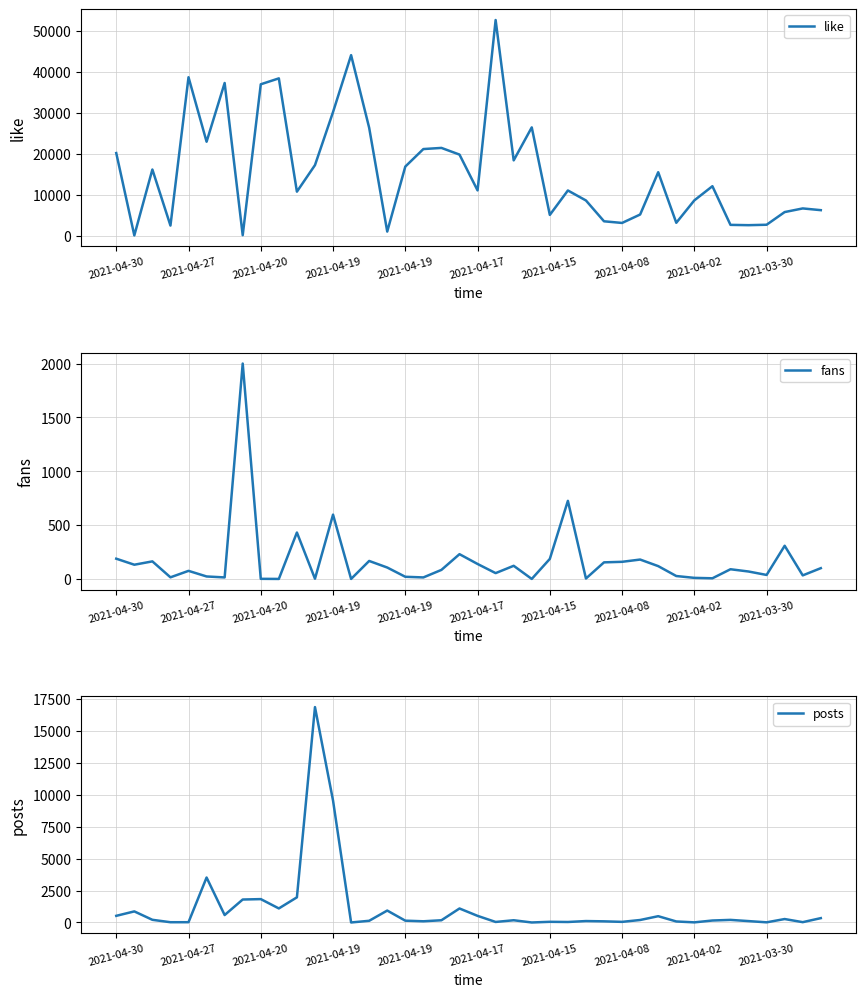

At which label does posts first exceed 174?

2021-04-30